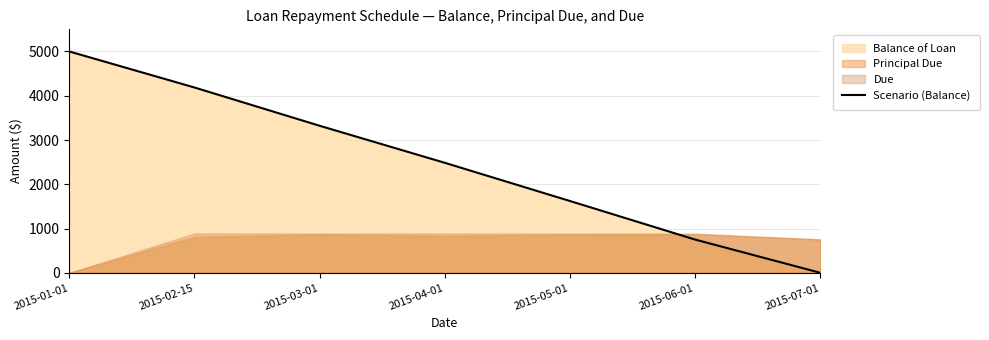

Which category has the highest value across all series?

2015-01-01